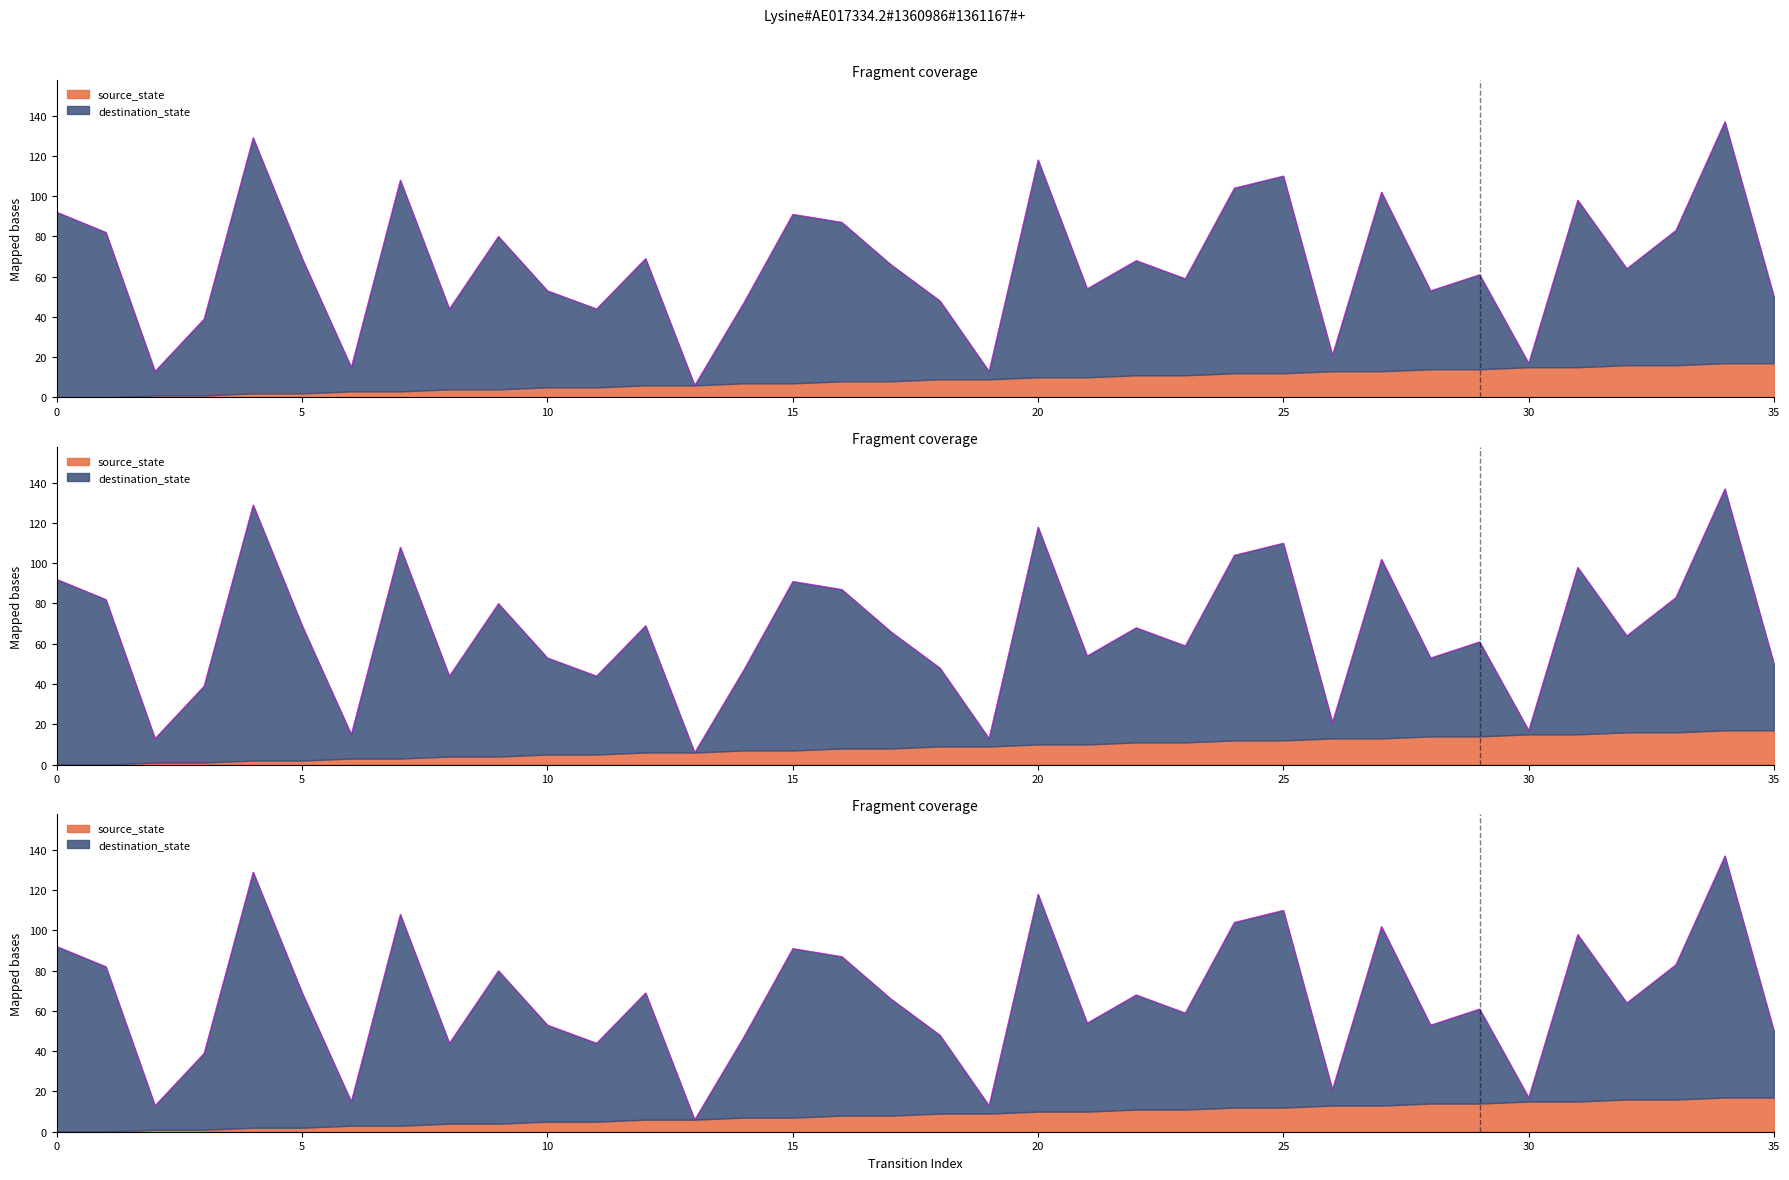

The value at 35 is 50. True or false?

True